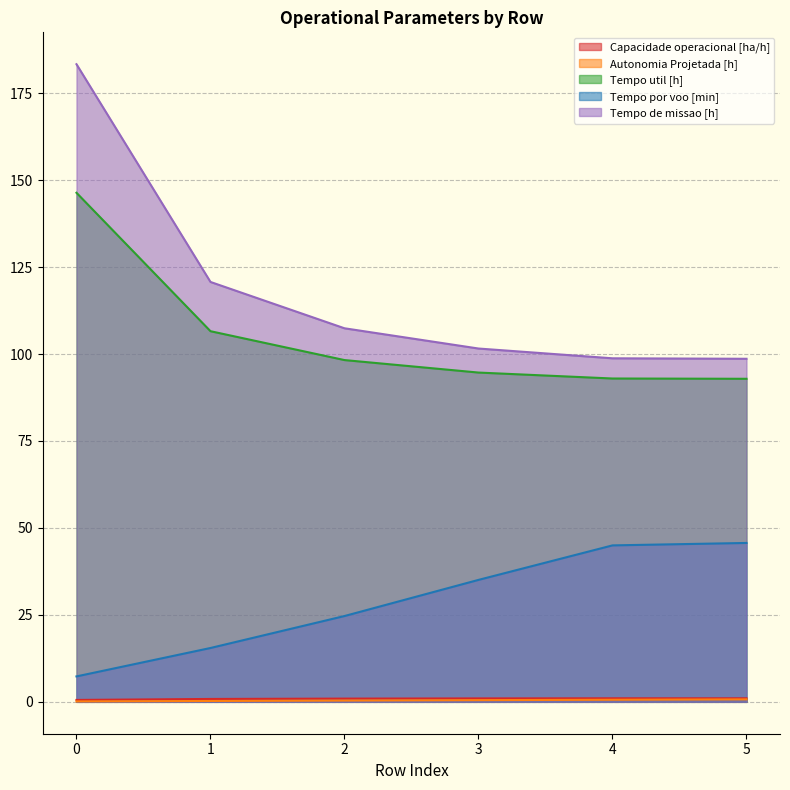

Reading left to right, what are all the values shown in this chart?

Capacidade operacional [ha/h]: 0.5	0.8	0.9	1.0	1.0	1.0
Autonomia Projetada [h]: 0.1	0.2	0.4	0.5	0.6	0.7
Tempo util [h]: 146.4	106.6	98.3	94.7	93.0	92.9
Tempo por voo [min]: 7.3	15.5	24.7	35.1	45.0	45.7
Tempo de missao [h]: 183.3	120.7	107.4	101.6	98.8	98.6